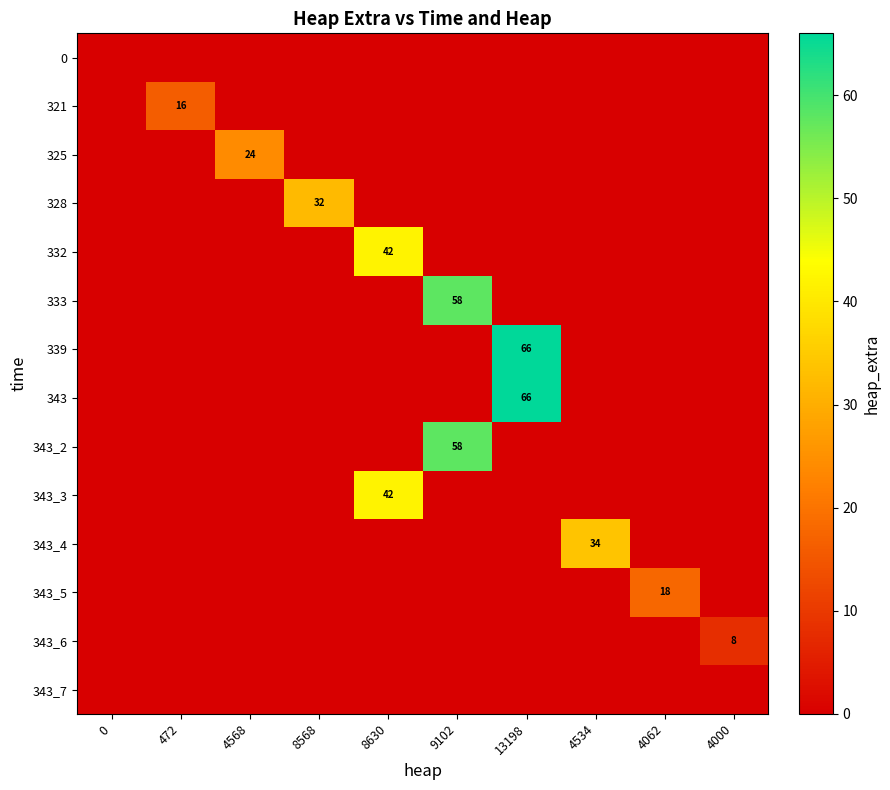

Is the value of 333 at 4000 greater than the value of 339 at 13198?

No